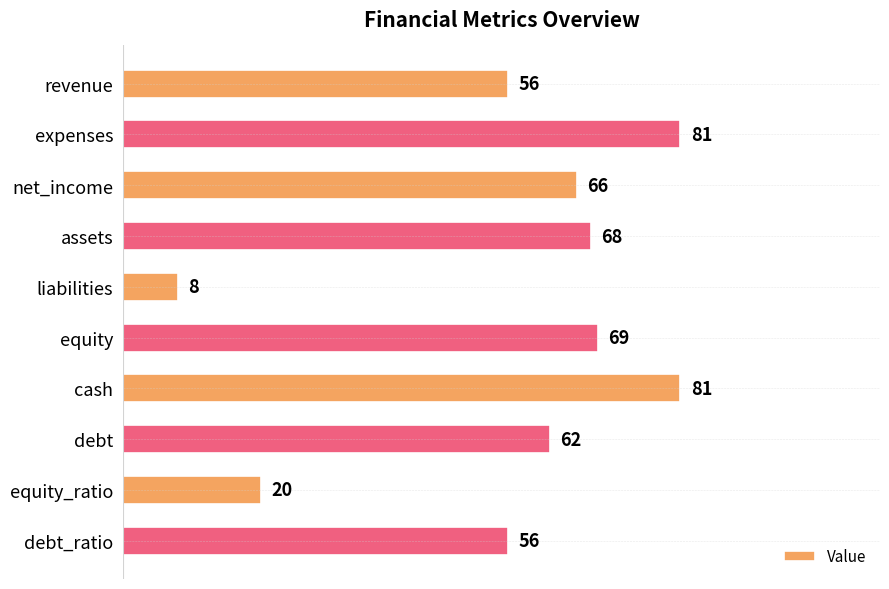

What is the difference between the maximum and minimum values?

73